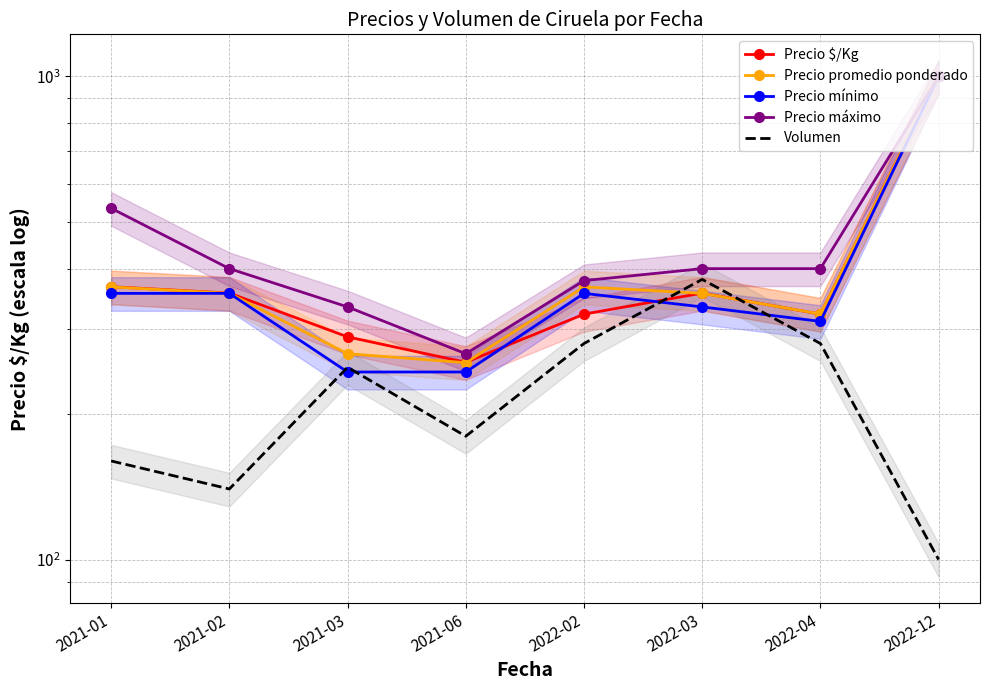

Reading left to right, list all the values displayed in this chart.

Precio $/Kg: 367.0	356.0	289.0	256.0	322.0	356.0	322.0	1000.0
Precio promedio ponderado: 366.7	355.6	266.7	255.6	366.7	355.6	322.2	1000.0
Precio mínimo: 355.6	355.6	244.4	244.4	355.6	333.3	311.1	1000.0
Precio máximo: 533.3	400.0	333.3	266.7	377.8	400.0	400.0	1000.0
Volumen: 160.0	140.0	250.0	180.0	280.0	380.0	280.0	100.0